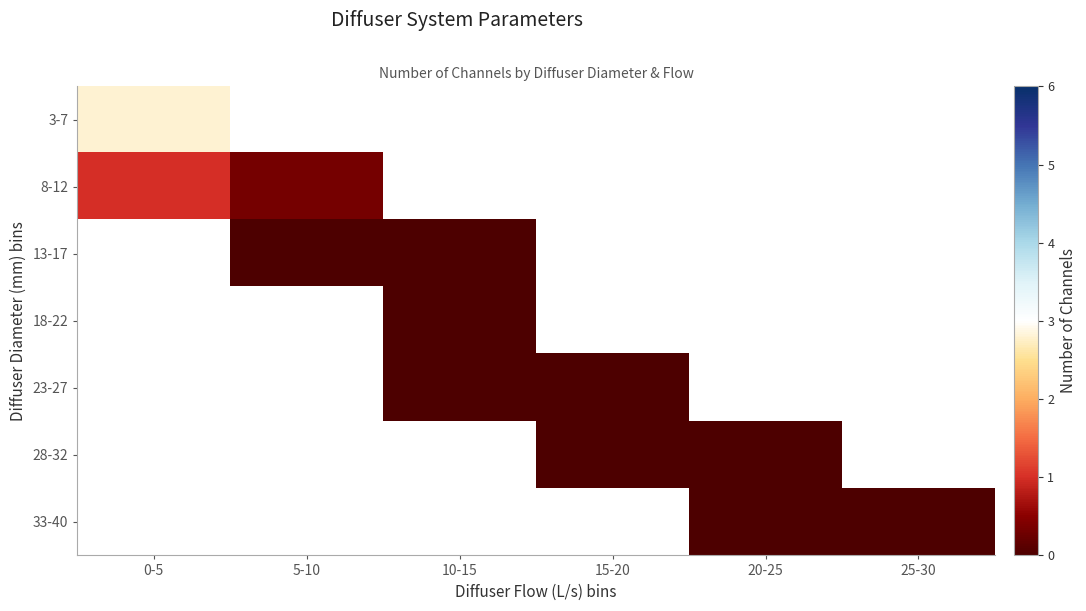

Is the value of 18-22 at 15-20 greater than the value of 3-7 at 5-10?

No